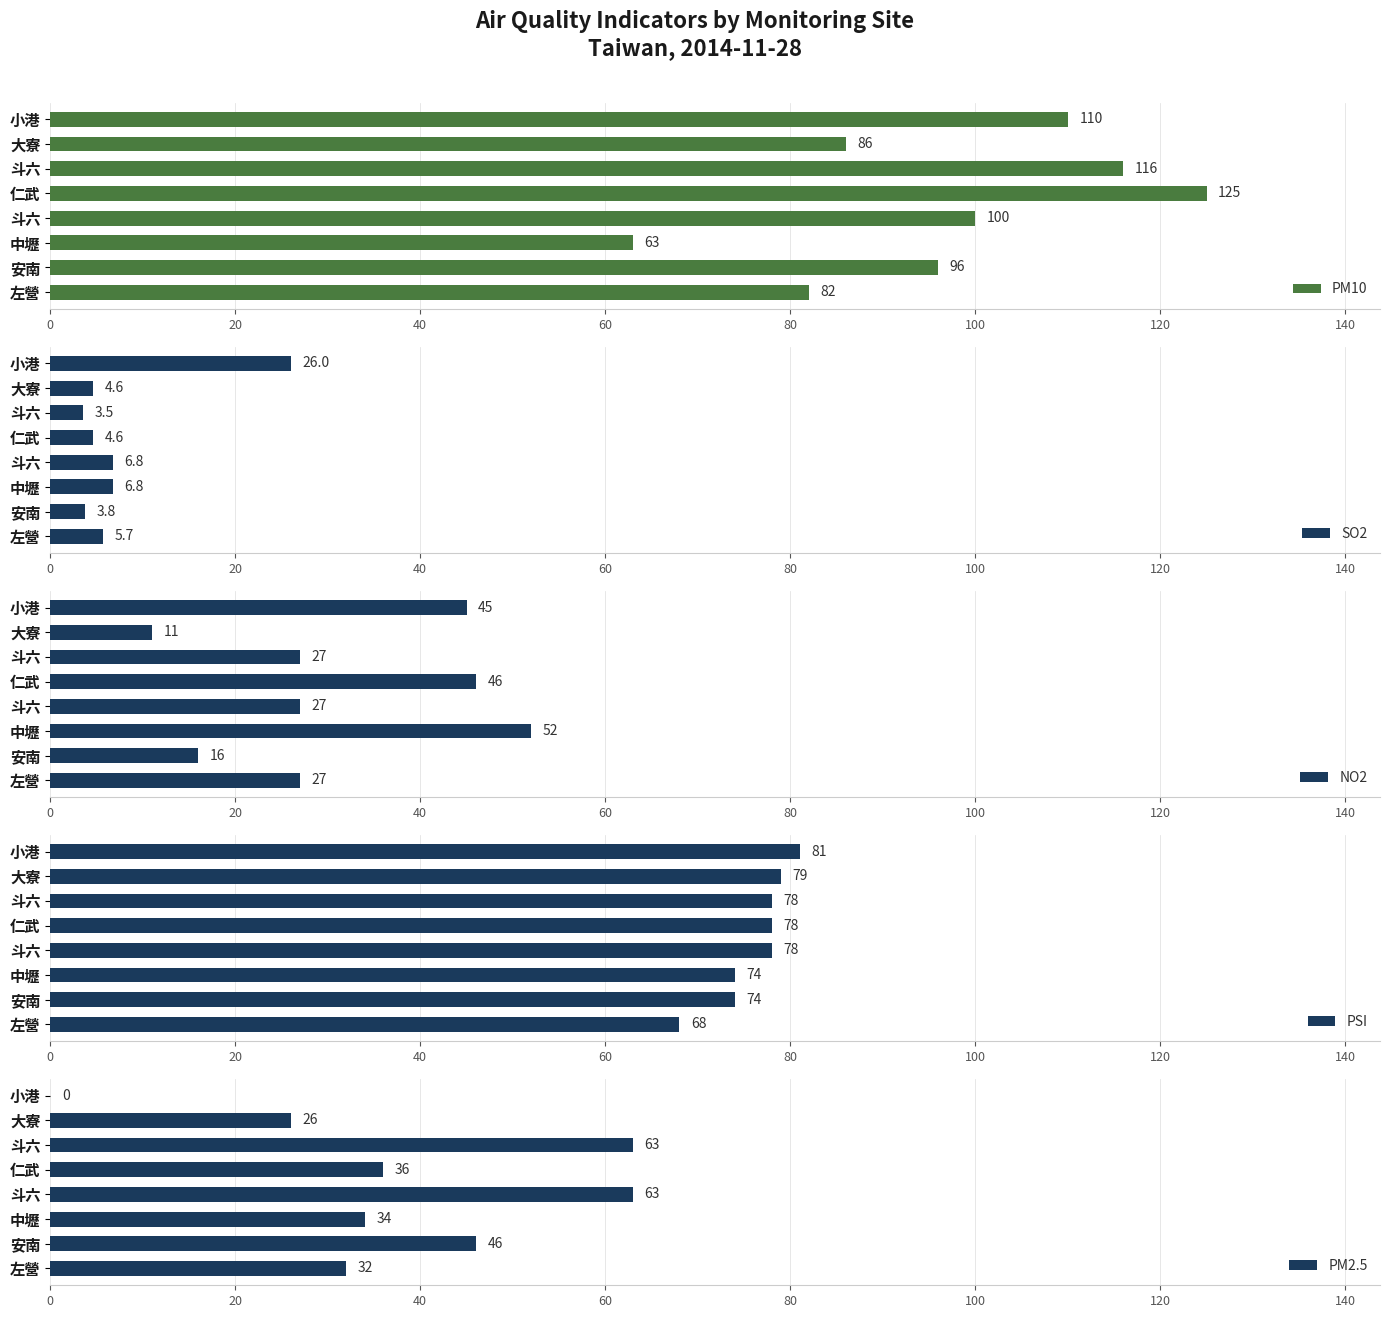

How many bars are there in each group?

5